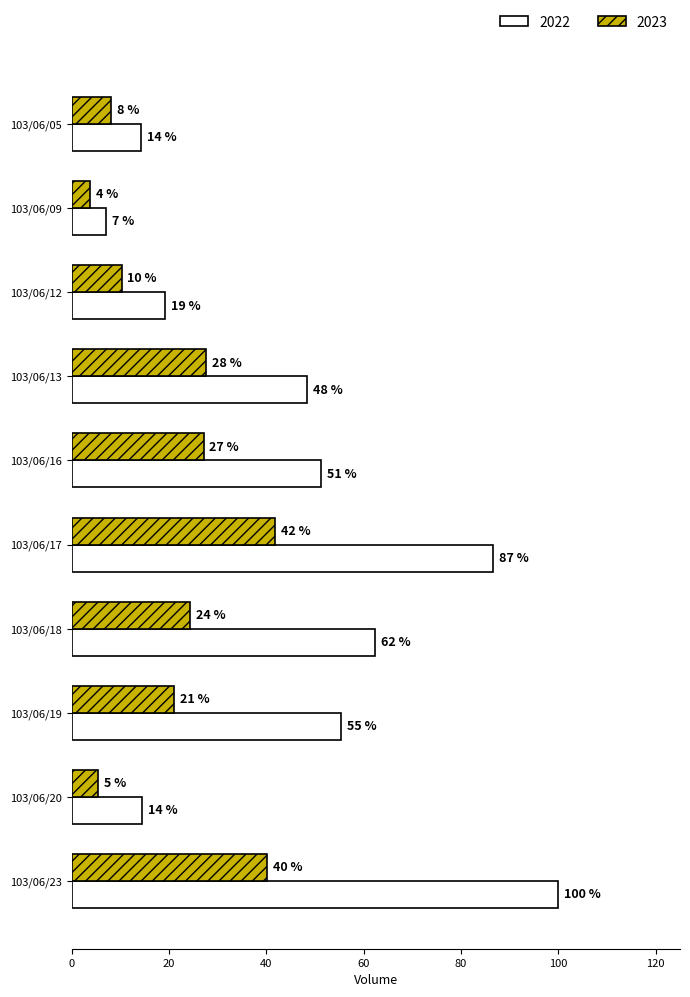

At which label does 2022 first exceed 51?

103/06/16